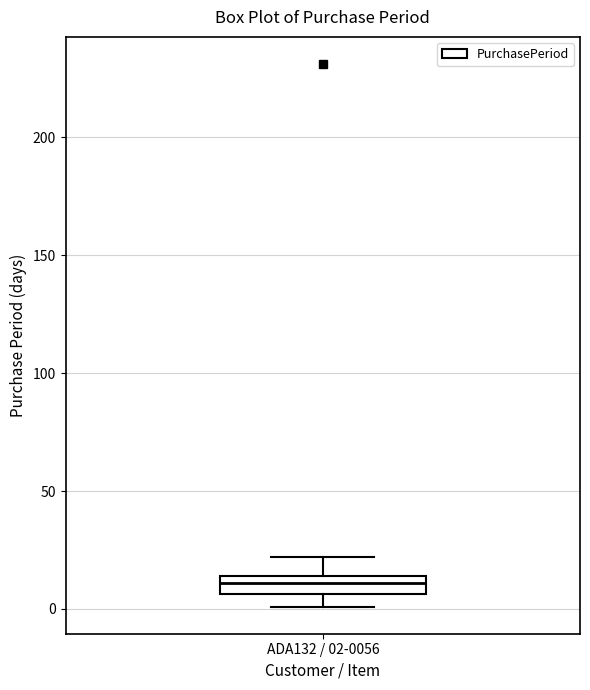

Transcribe this box plot: give where the median line is, the range the box spans, and where the two whiskers end, as read against the y-axis. The values are not printed on the chart, so give them approximately, as read against the axis.

median 10, box 5 to 15, whiskers 0 to 20